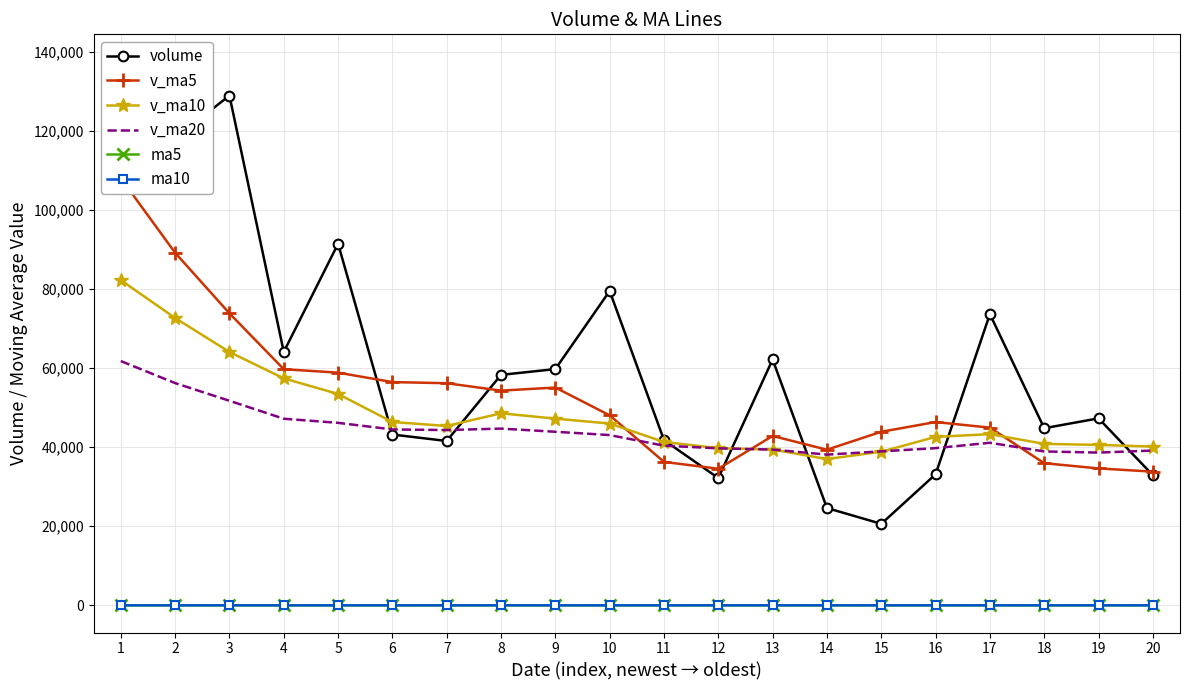

Which series has the largest total across all categories?

volume